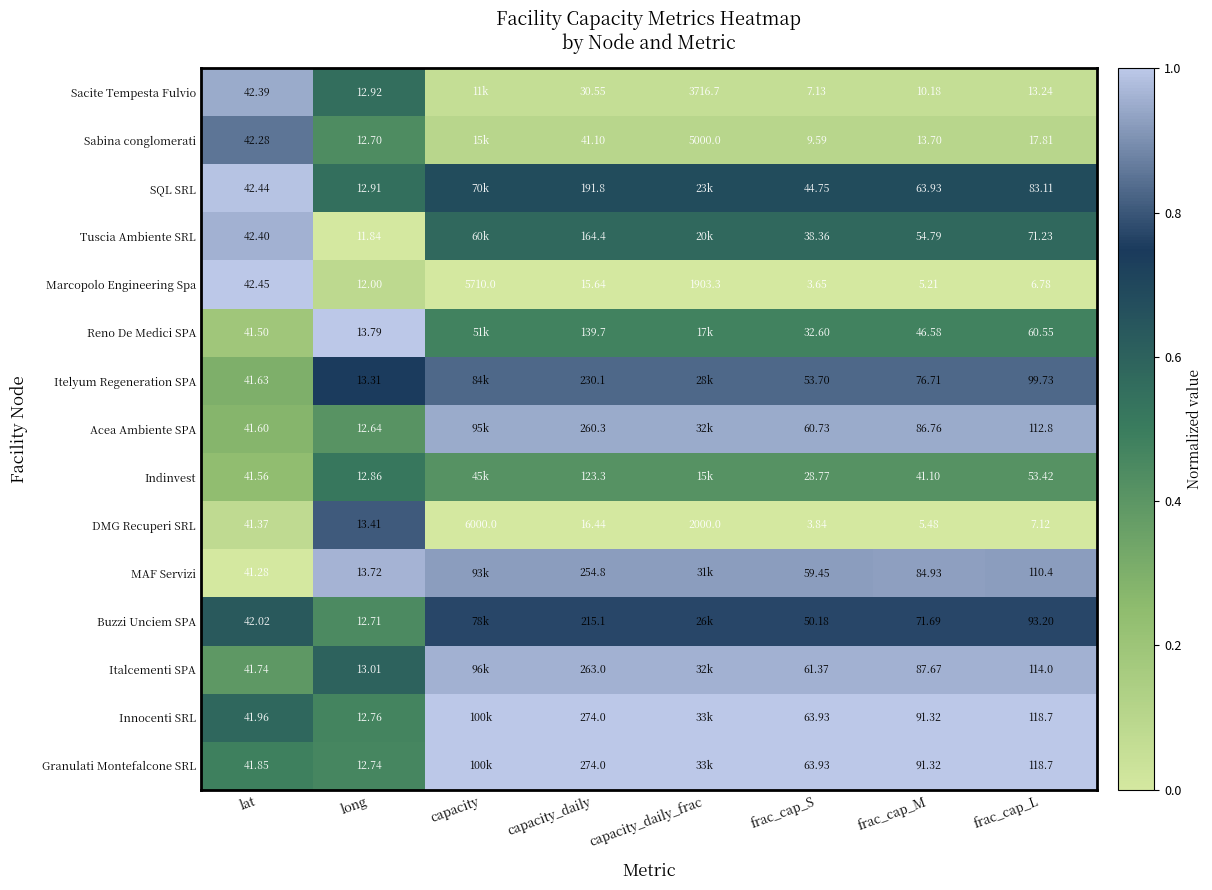

Which category has the lowest value across all series?

long